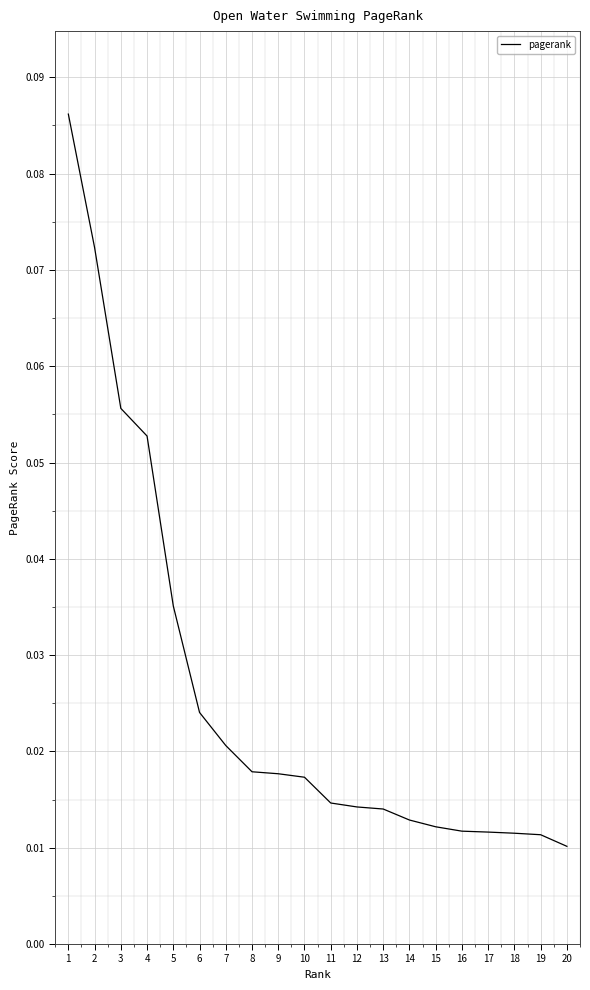

Between 12 and 3, which is larger?

3